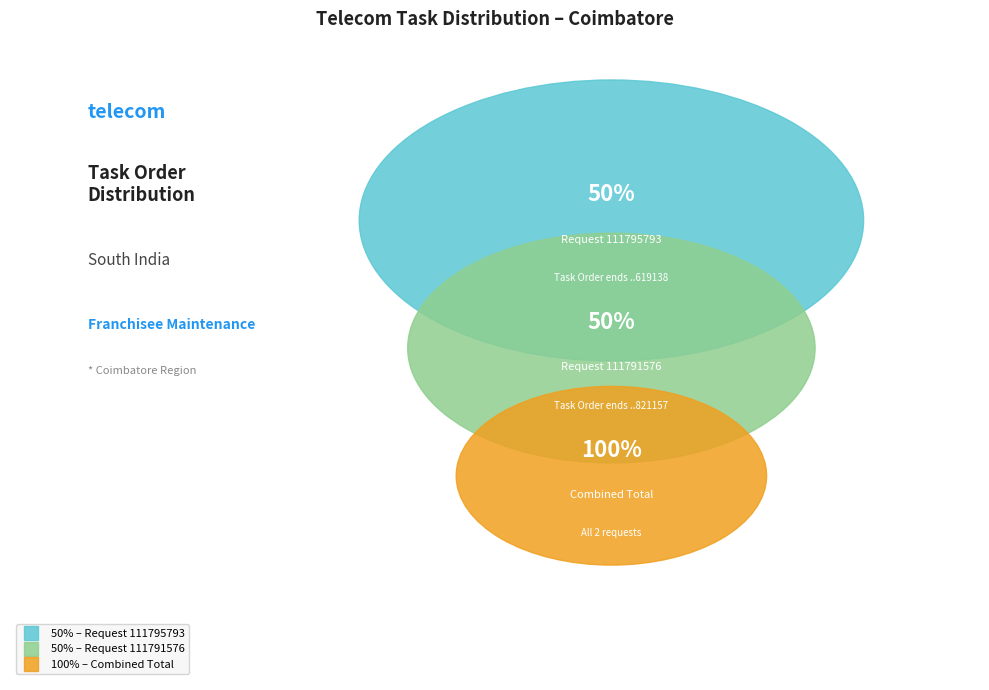

The 111795793 slice represents 50% of the pie. True or false?

True